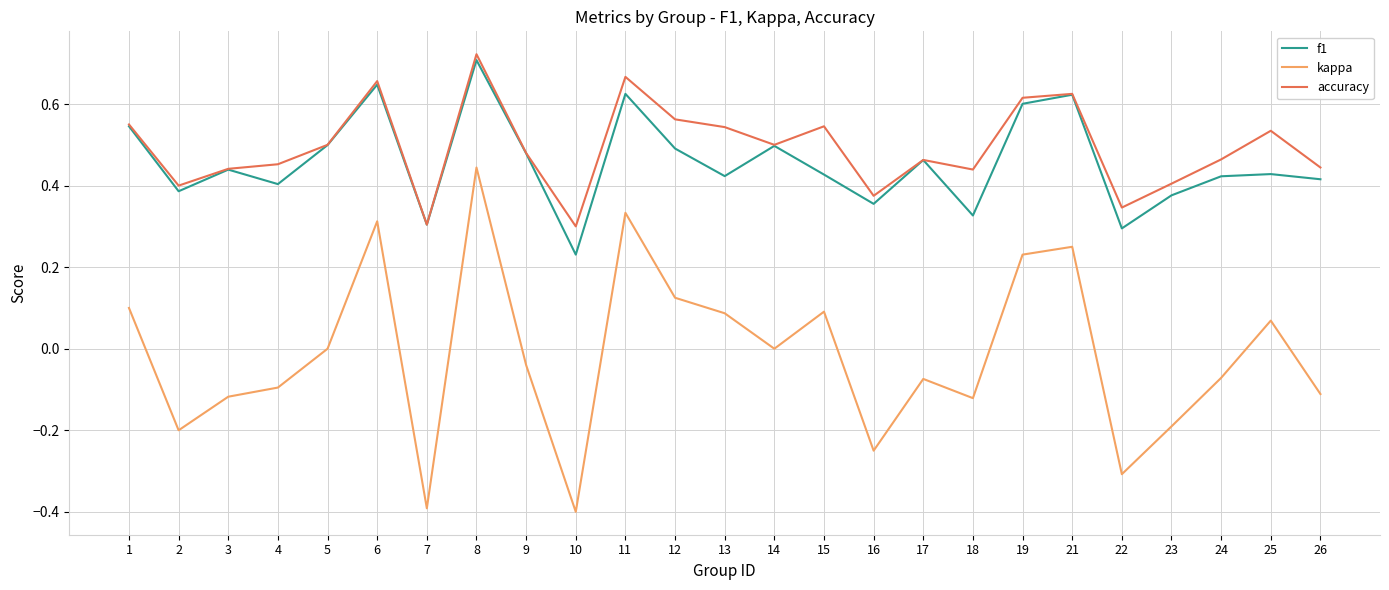

What is the total value across all series at 19?

1.4